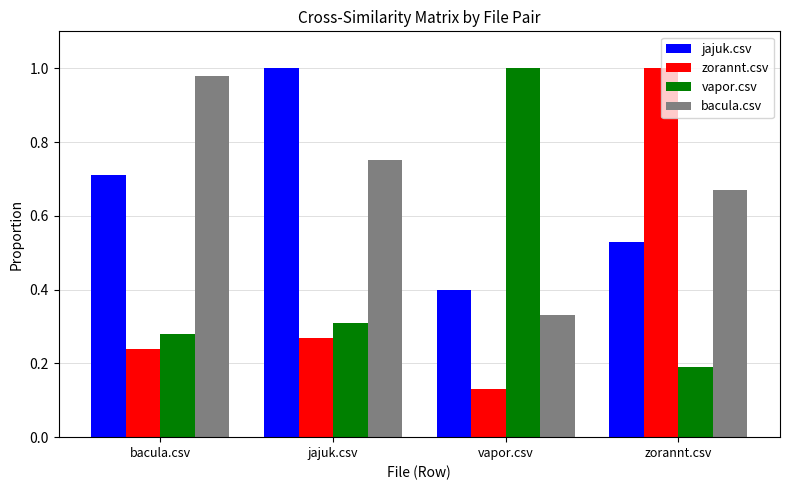

How many groups of bars are there?

4